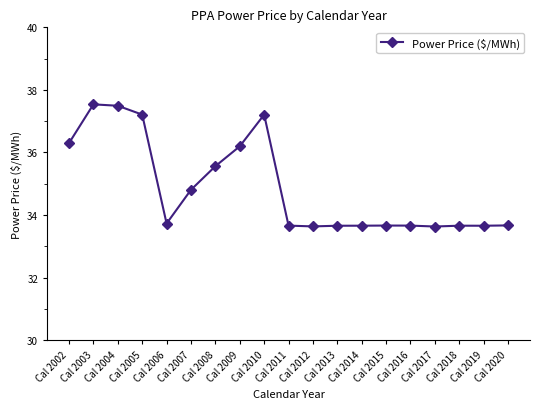

What is the minimum value shown in the chart?

33.6